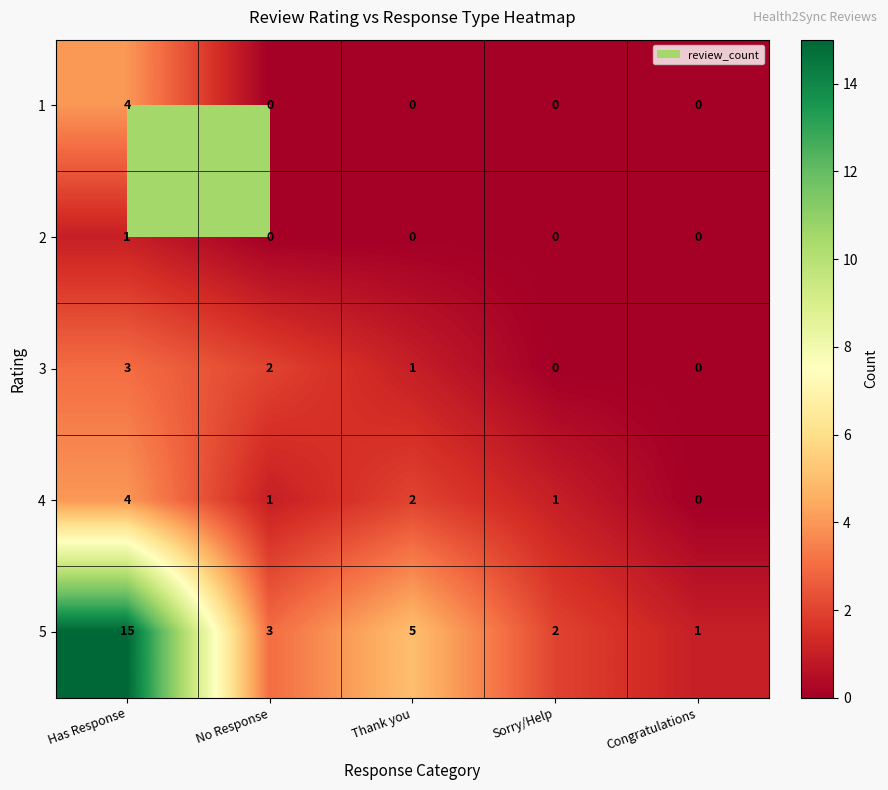

What is the difference between the 5 values at Sorry/Help and Has Response?

13